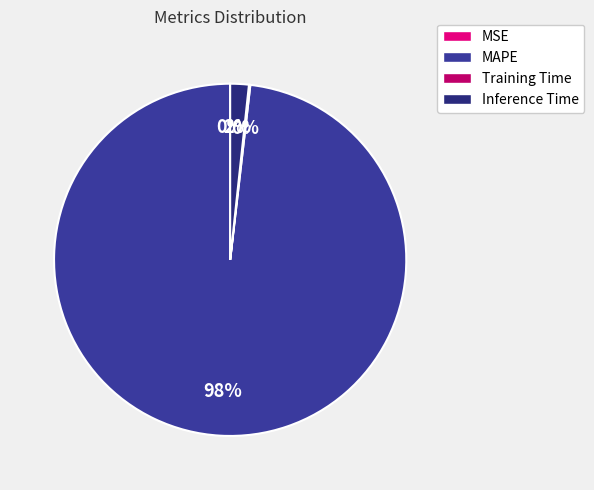

To the nearest percent, what is the average slice percentage?

25%